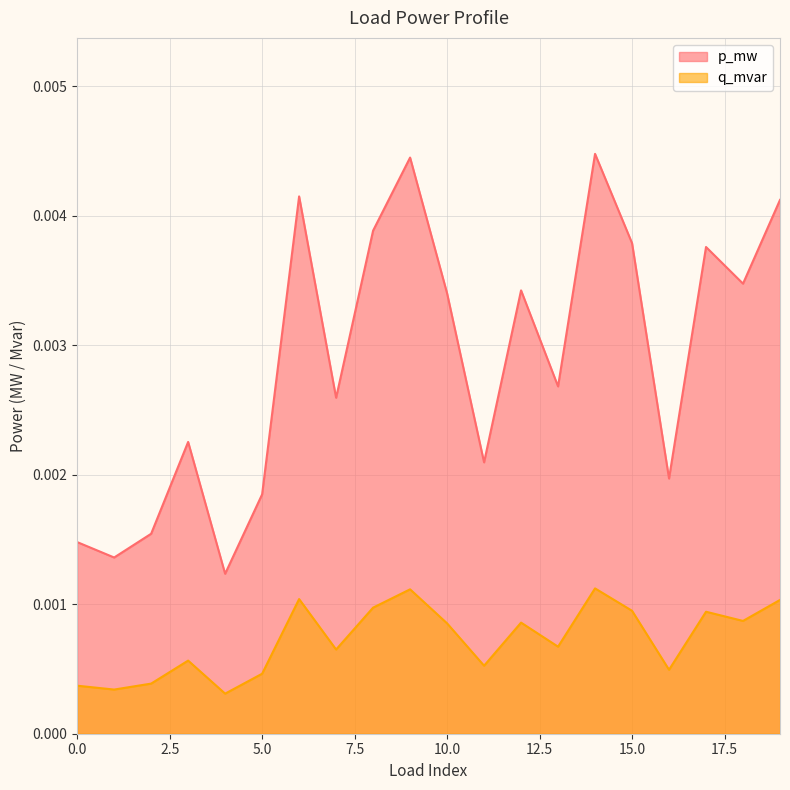

True or false: q_mvar has a value of 0.0 at 16.

True